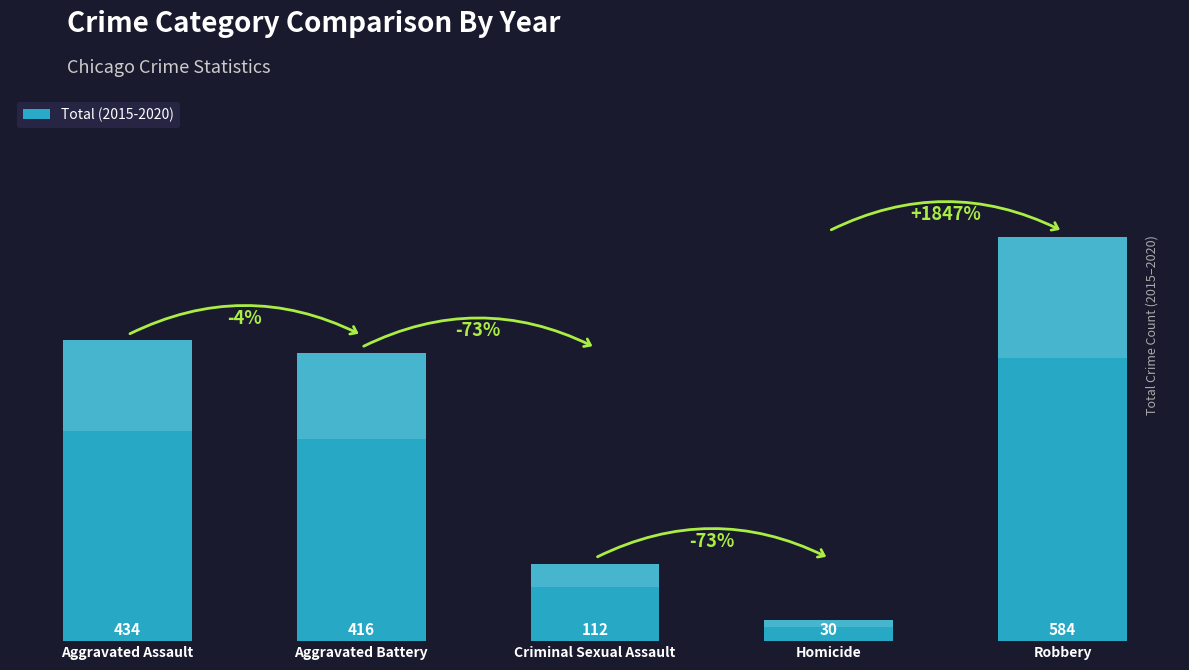

Reading right to left, transcribe all the data shown in this chart.

Robbery=584	Homicide=30	Criminal Sexual Assault=112	Aggravated Battery=416	Aggravated Assault=434